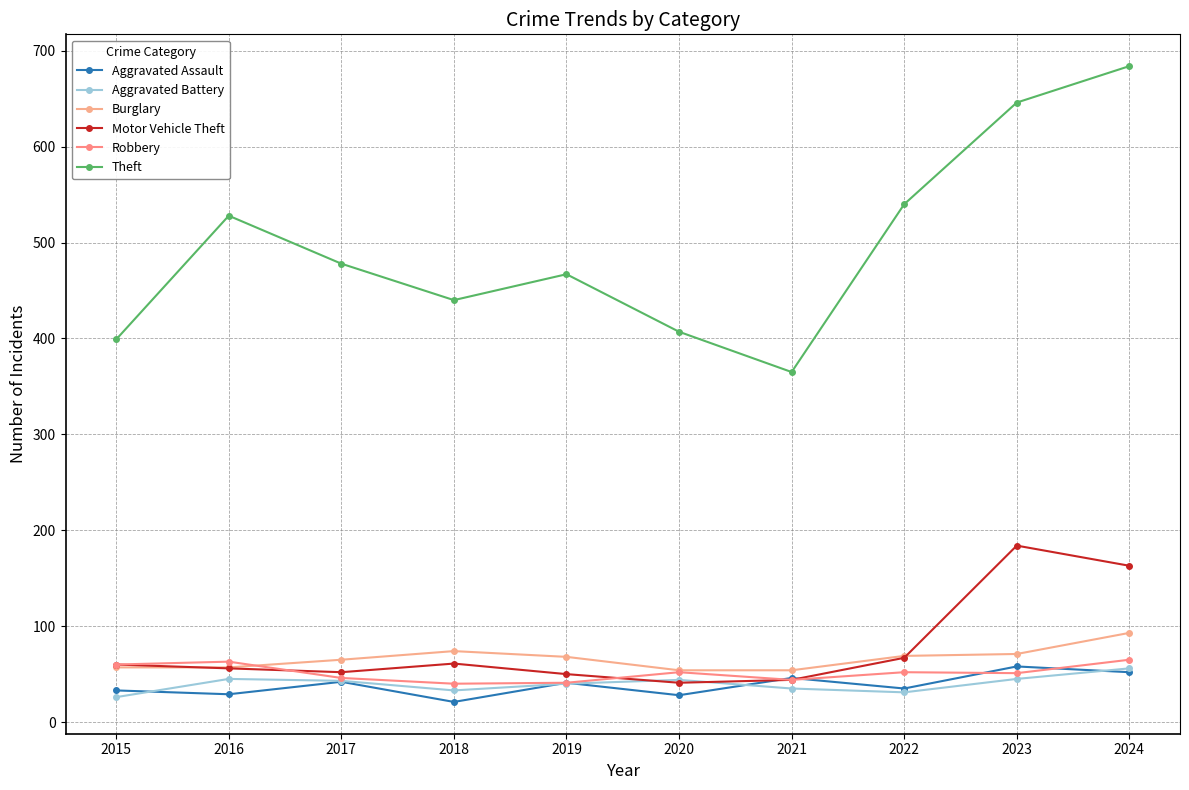

Does the chart have visible grid lines?

Yes